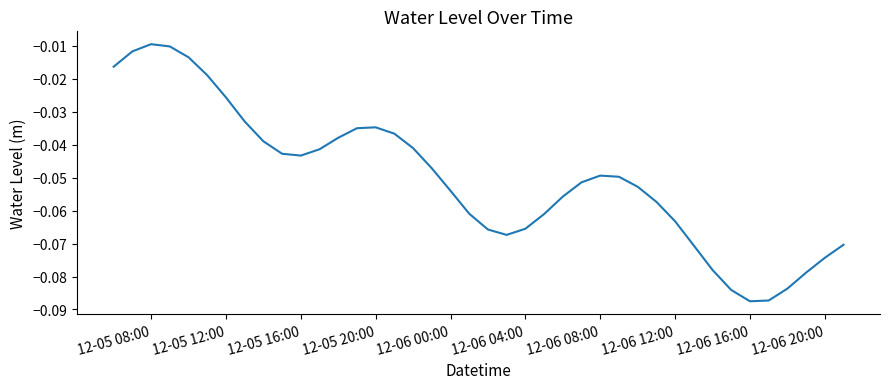

Reading left to right, transcribe all the data shown in this chart.

-0.0	-0.0	-0.0	-0.0	-0.0	-0.0	-0.0	-0.0	-0.0	-0.0	-0.0	-0.0	-0.0	-0.0	-0.0	-0.0	-0.0	-0.0	-0.1	-0.1	-0.1	-0.1	-0.1	-0.1	-0.1	-0.1	-0.0	-0.0	-0.1	-0.1	-0.1	-0.1	-0.1	-0.1	-0.1	-0.1	-0.1	-0.1	-0.1	-0.1